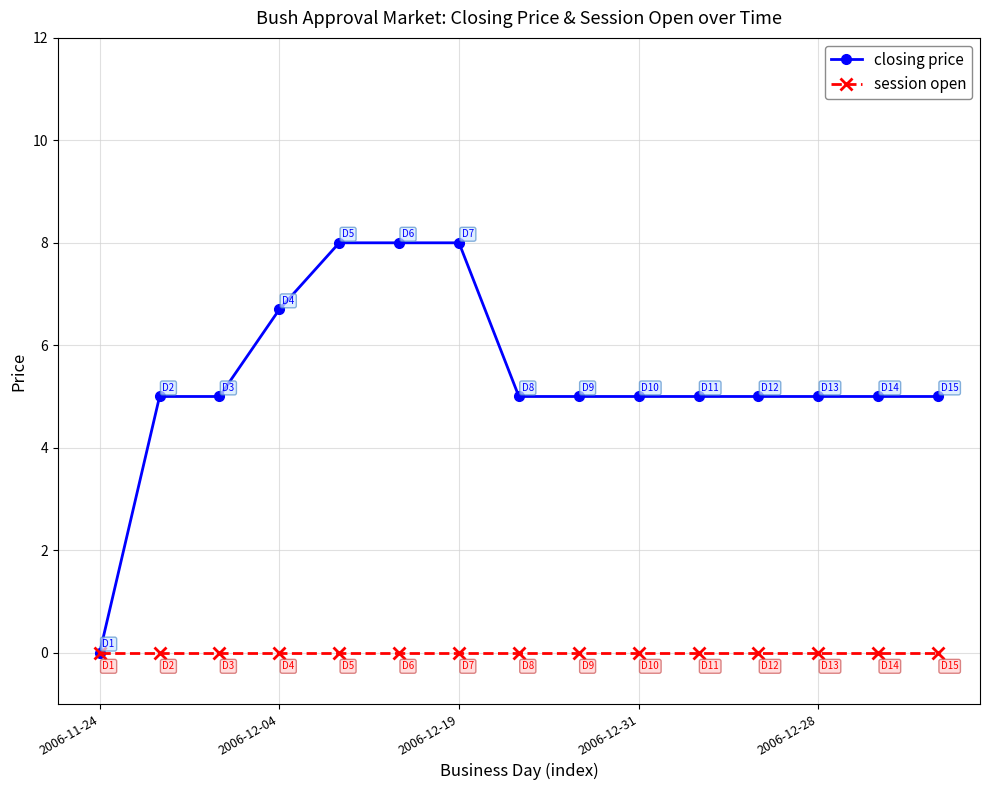

Which series has the largest total across all categories?

closing price